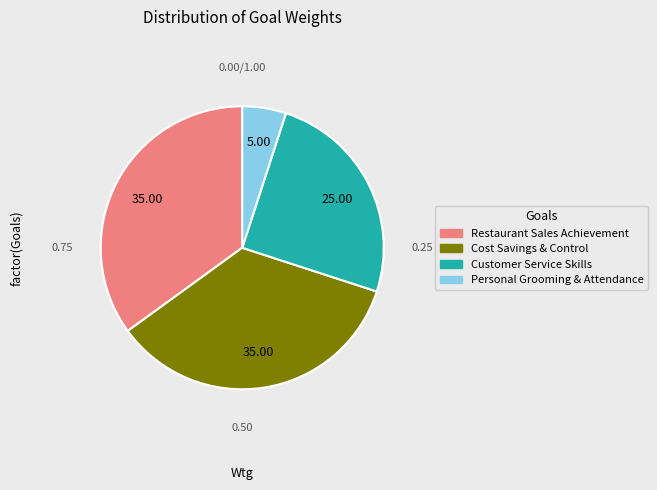

Is there a majority slice in this chart?

No